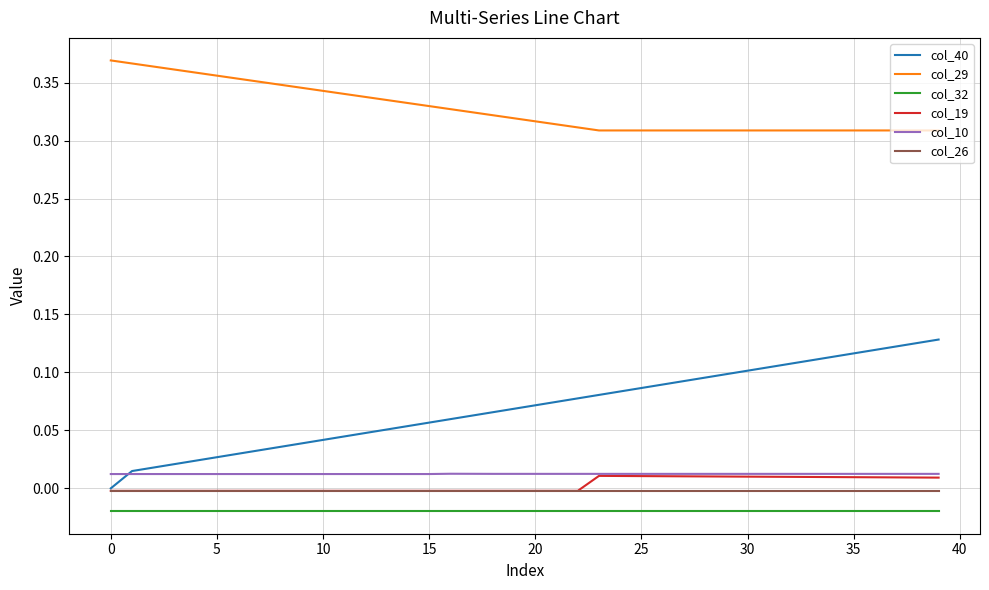

True or false: col_40 and col_32 cross at least once.

False